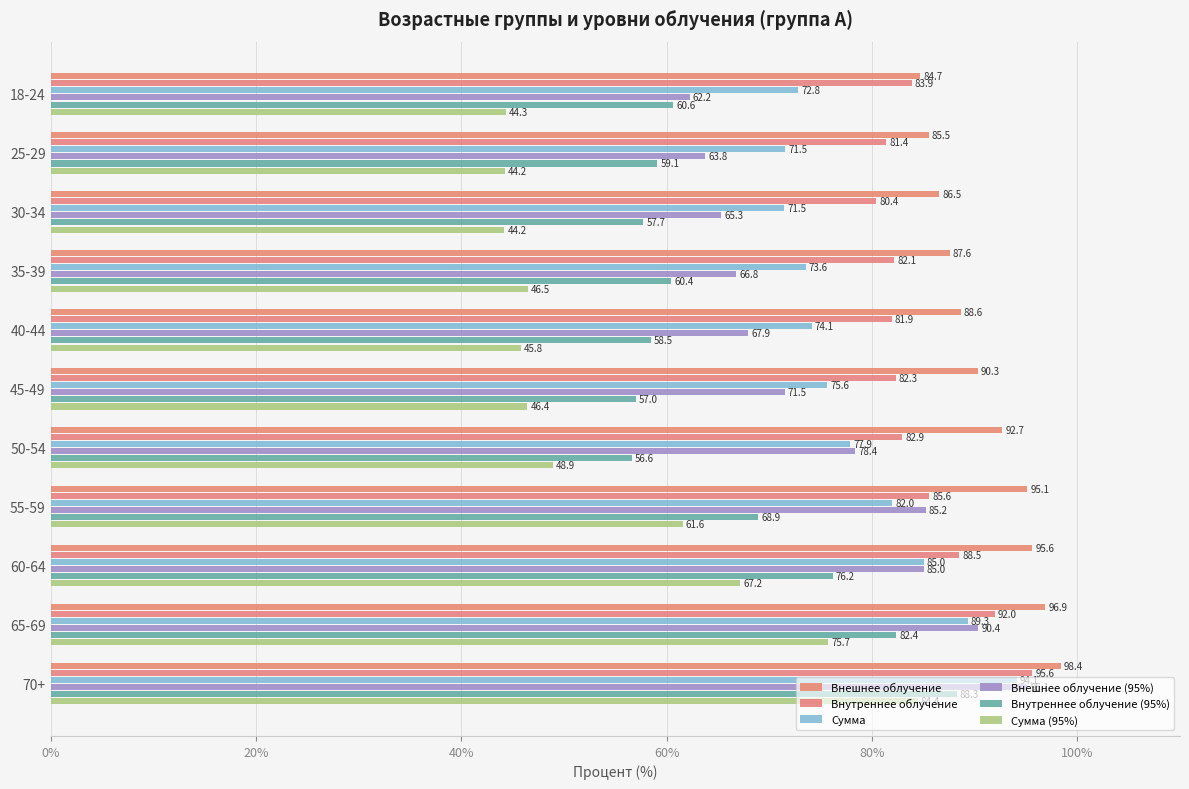

Count the number of categories in the chart.

11